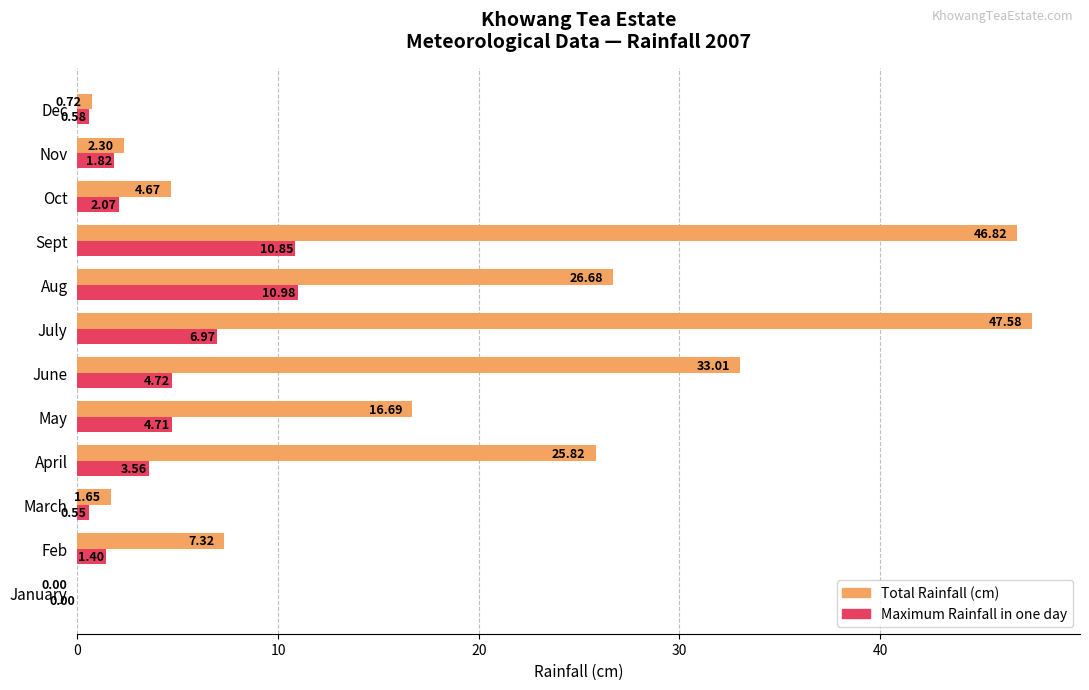

What is the sum of the Total Rainfall (cm) values at June and Oct?

37.7